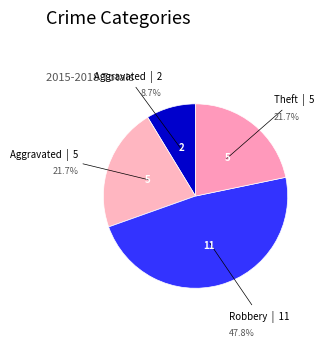

Count the number of slices in the pie.

4